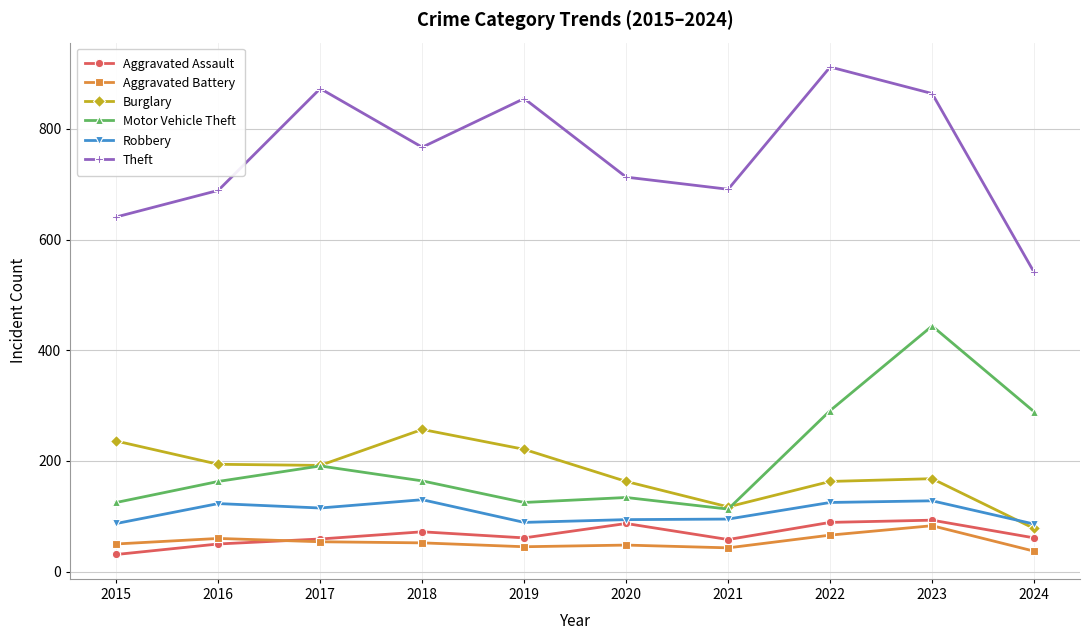

How many intersections are there between Burglary and Robbery?

1